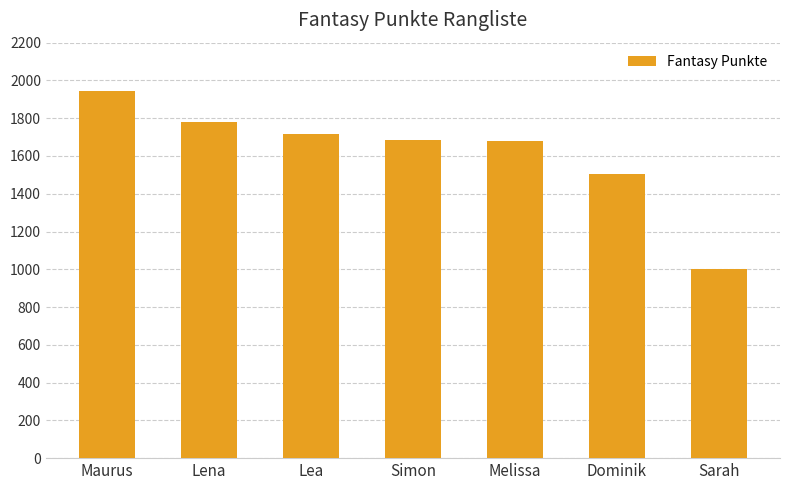

Where does the data first go above 1686?

Maurus